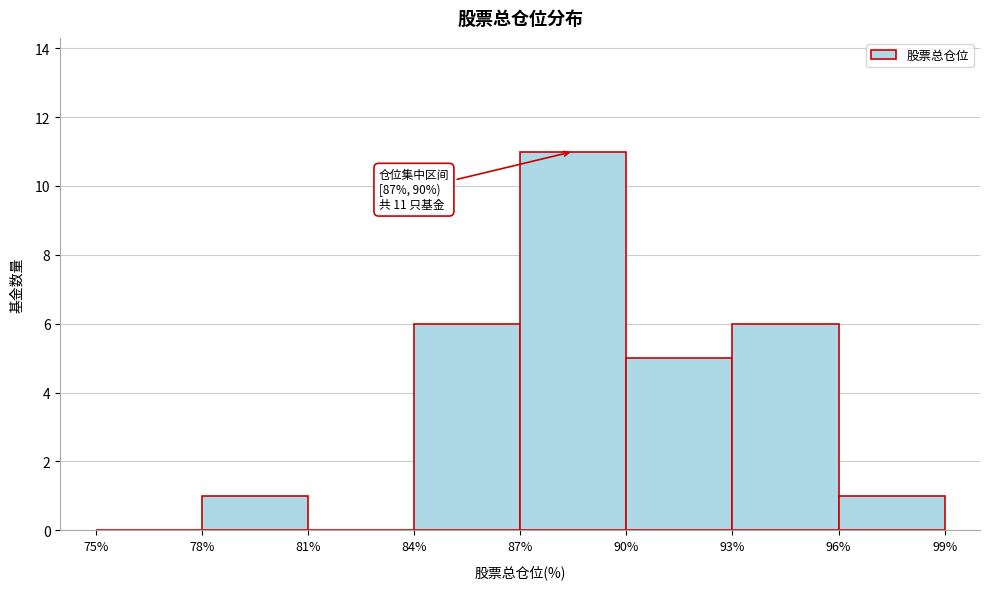

Which range on the x-axis has the tallest bar?

87% to 90%